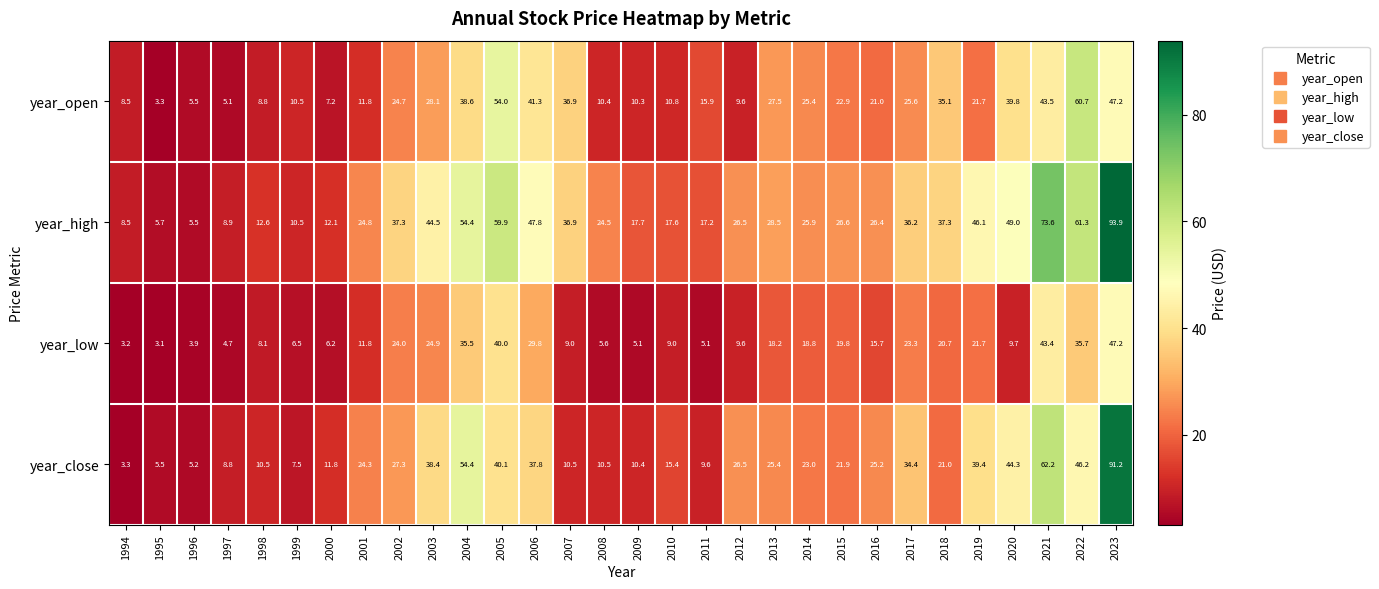

Rank the series by their average value, from highest to lowest.

year_high, year_close, year_open, year_low